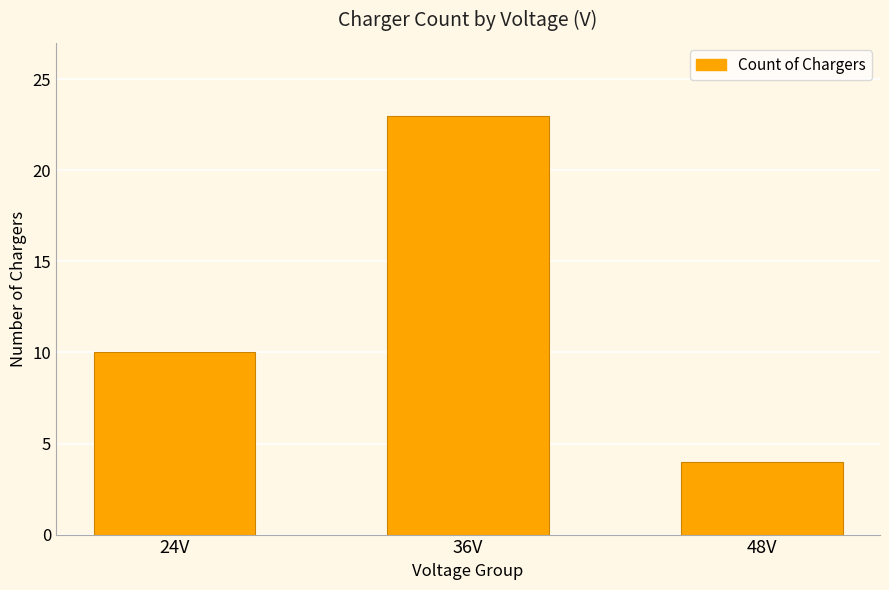

What is the label of the 1st bar from the left?

24V